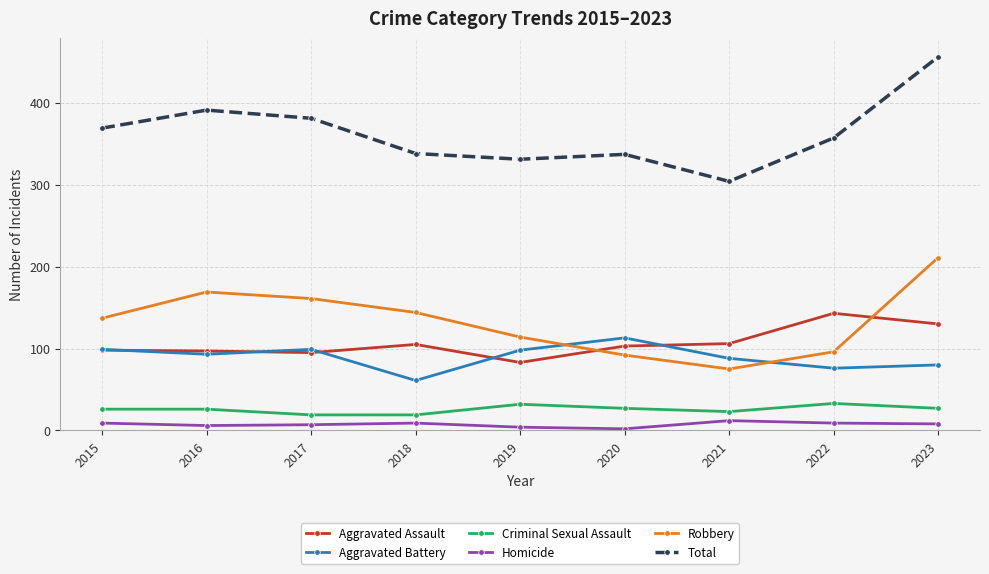

What is the minimum value shown in the chart?

2